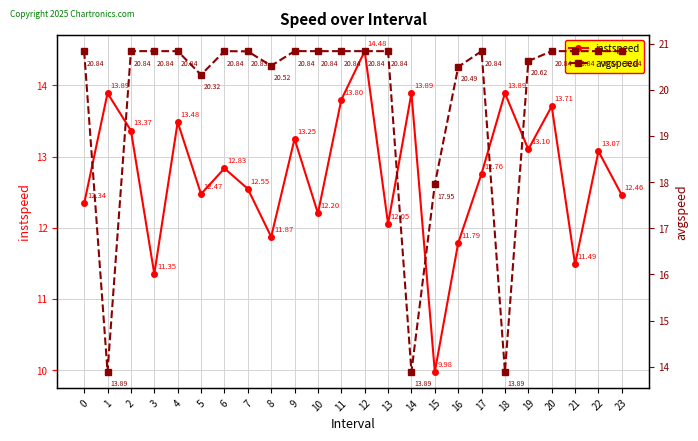

True or false: avgspeed and instspeed cross at least once.

False